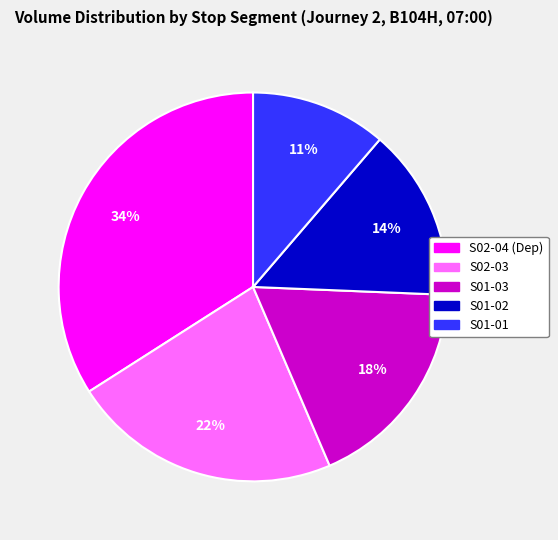

To the nearest percent, what is the combined percentage of S01-01 and S01-03?

29%